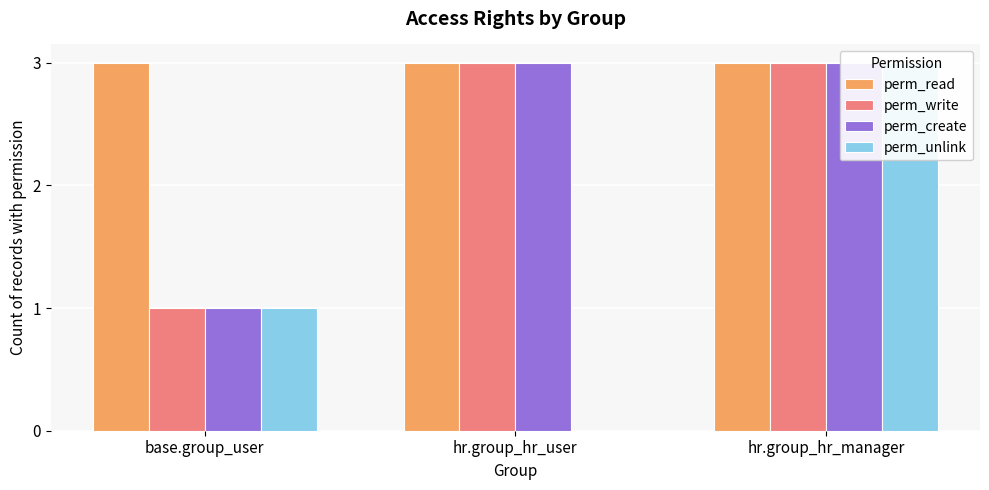

The value of perm_write at hr.group_hr_manager is 4. True or false?

False